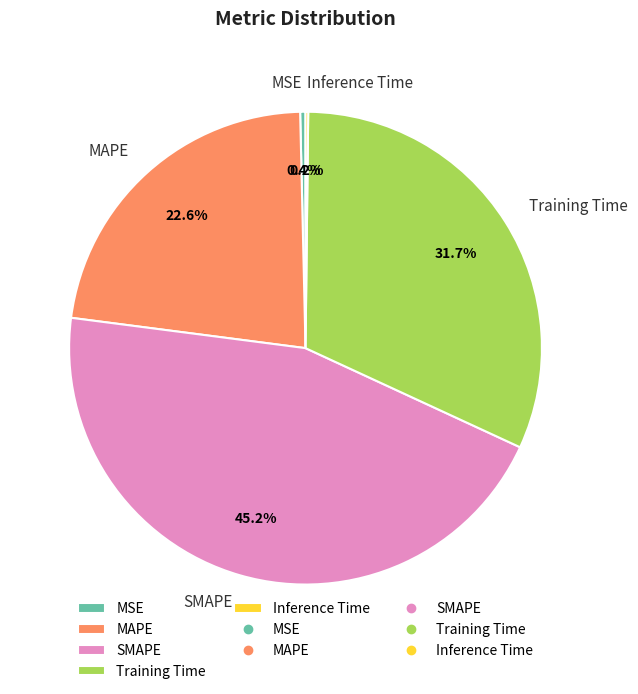

To the nearest percent, what is the average slice percentage?

20%